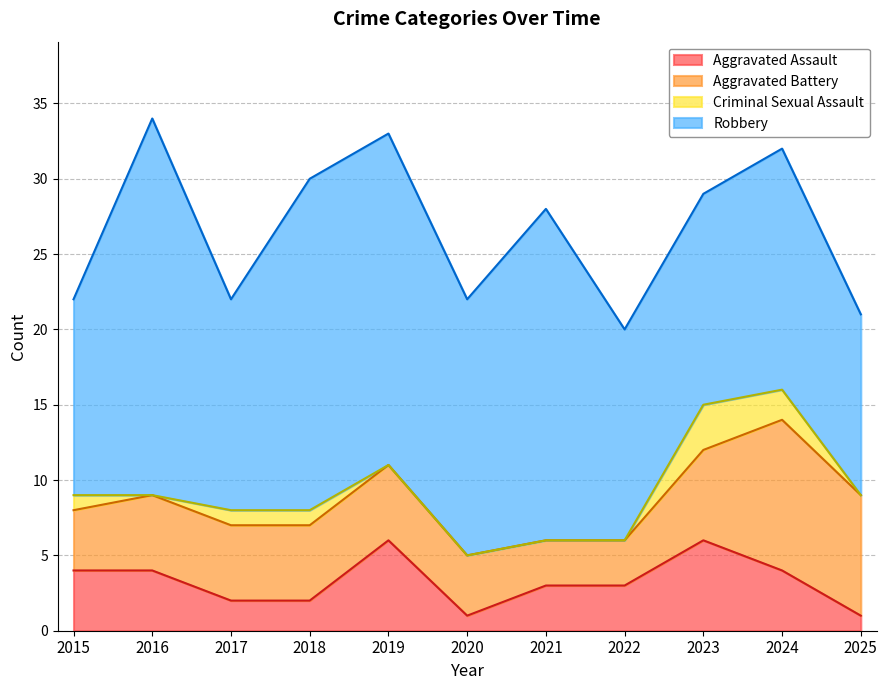

What is the approximate value of Robbery at 2022, to the nearest 5?

15